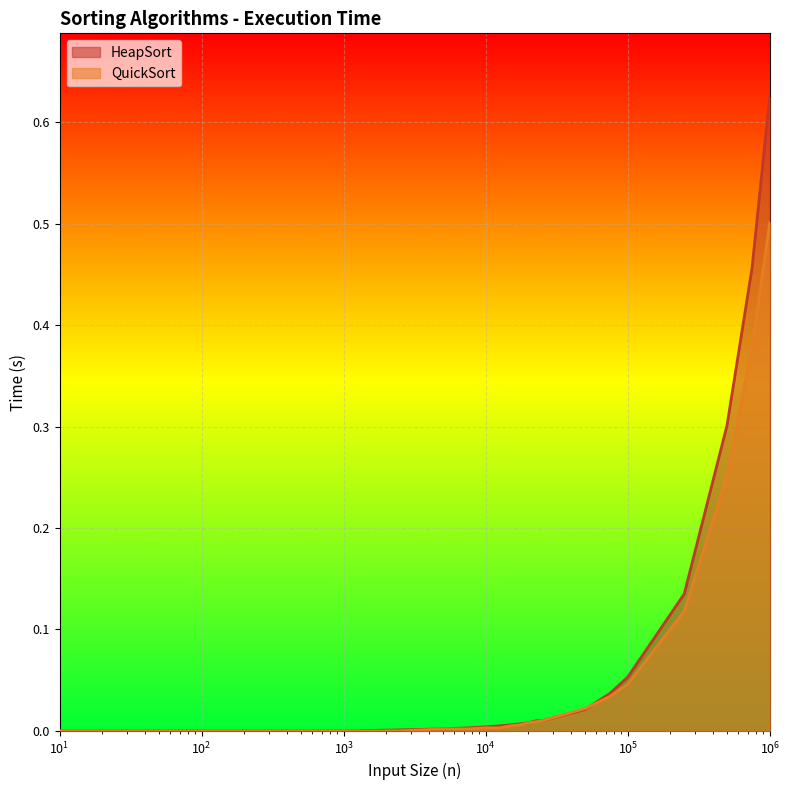

Where do HeapSort and QuickSort first cross each other?

50000 and 75000